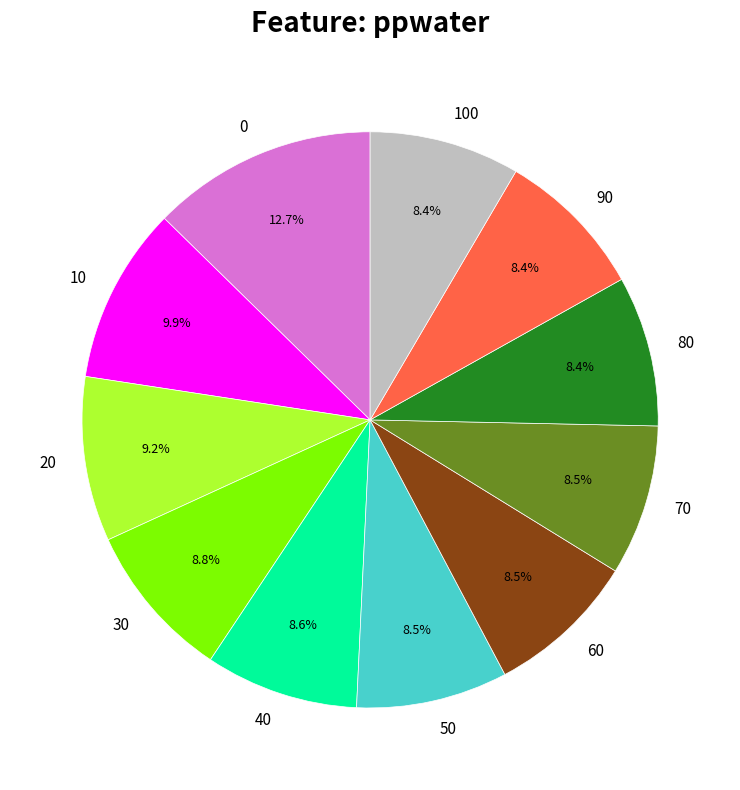

Is it true that 60 is 1% of the pie?

False